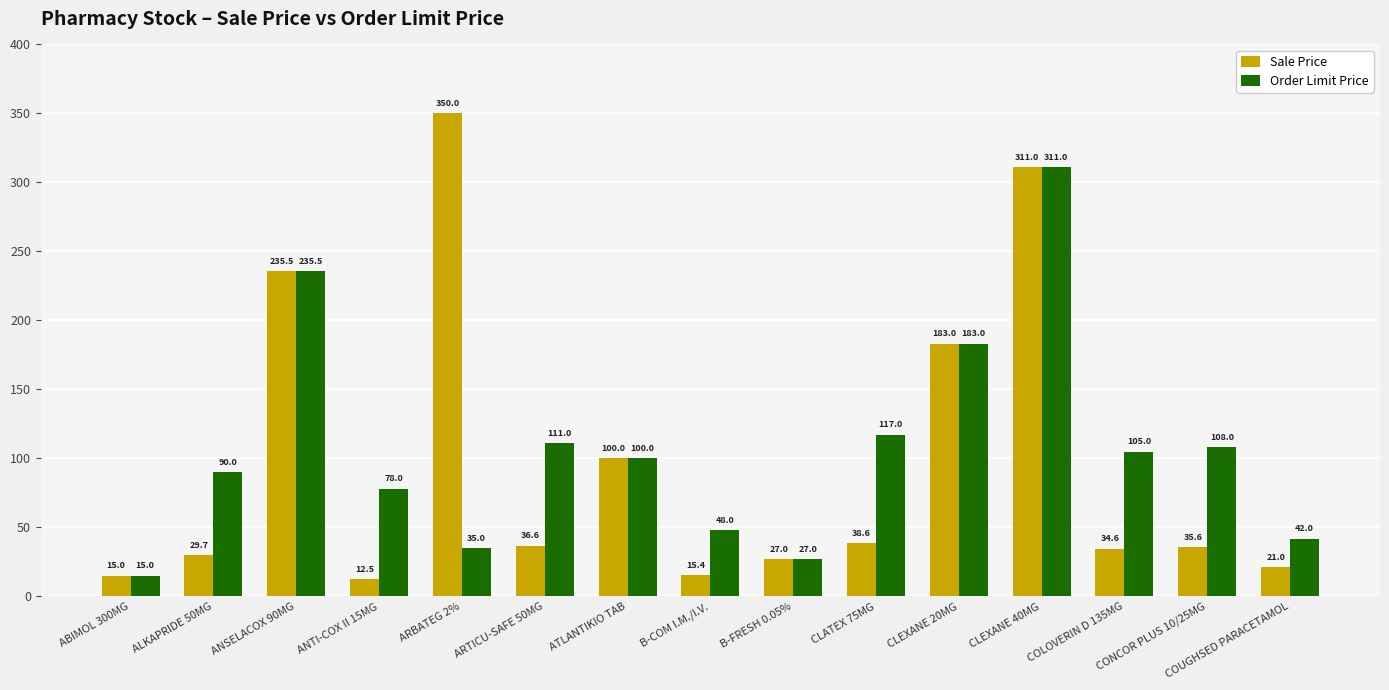

Rank the series by their maximum value, from lowest to highest.

Order Limit Price, Sale Price